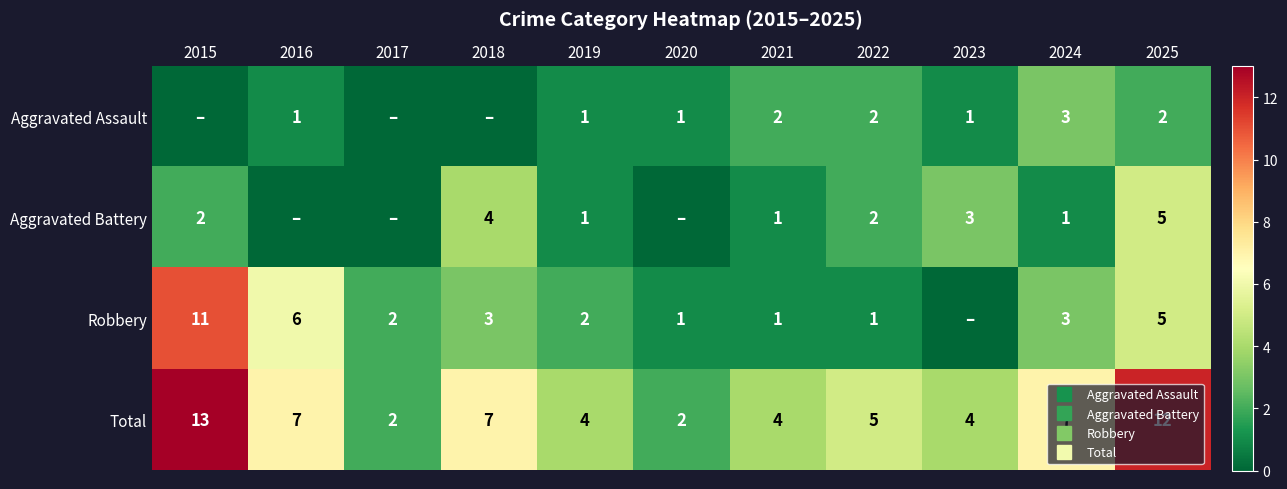

What is the total value across all series at 2015?

26